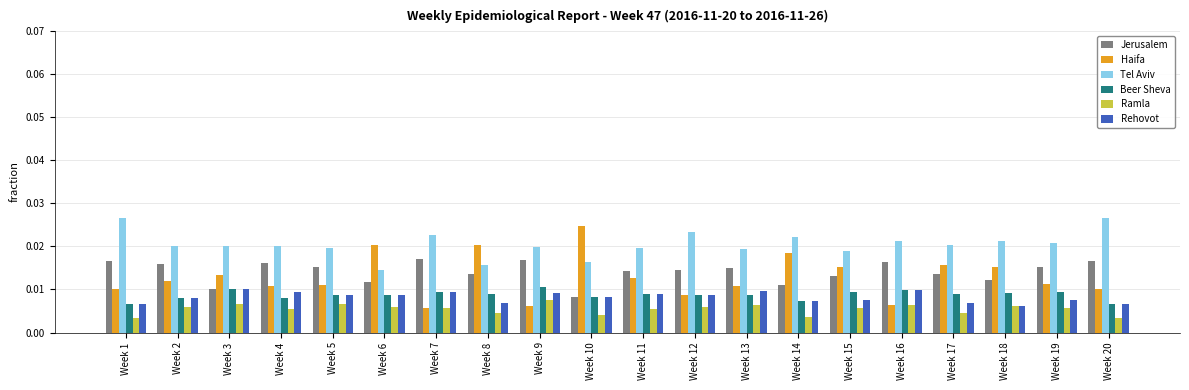

Which series has the widest spread of values?

Haifa